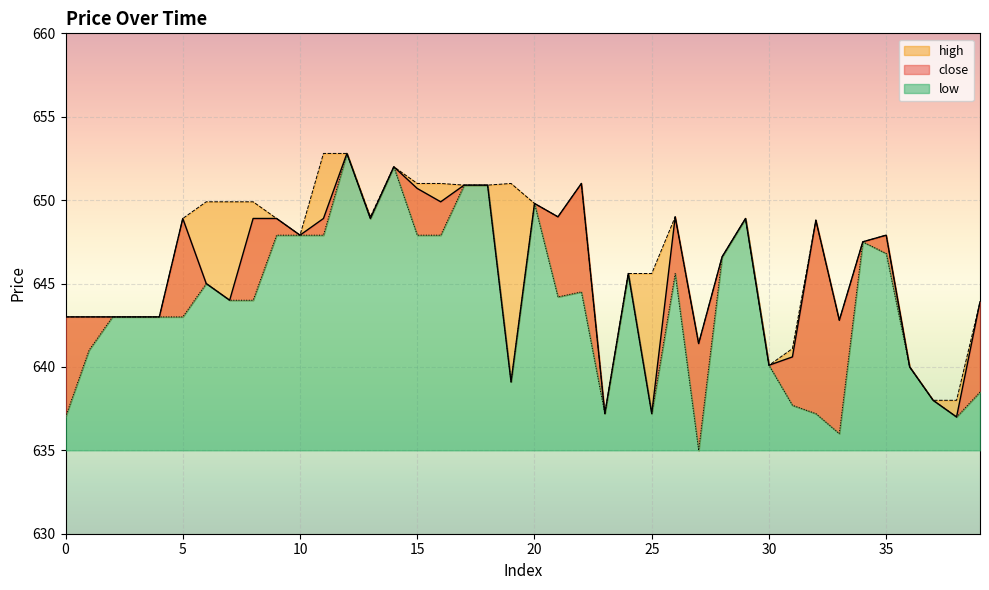

True or false: close and low intersect in this chart.

False